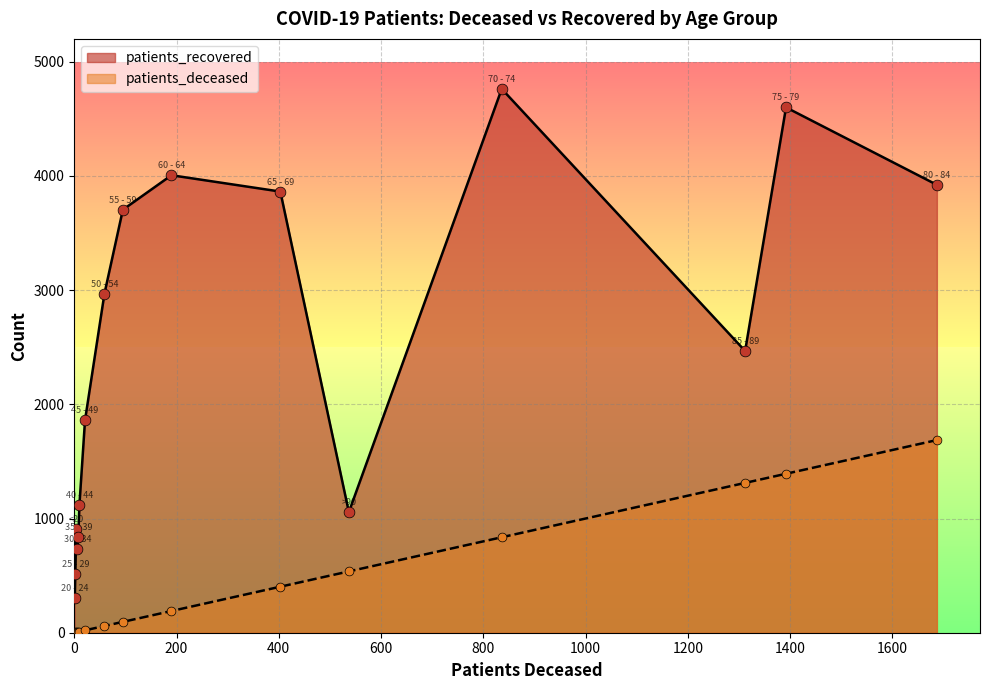

Which series has the largest total across all categories?

patients_recovered